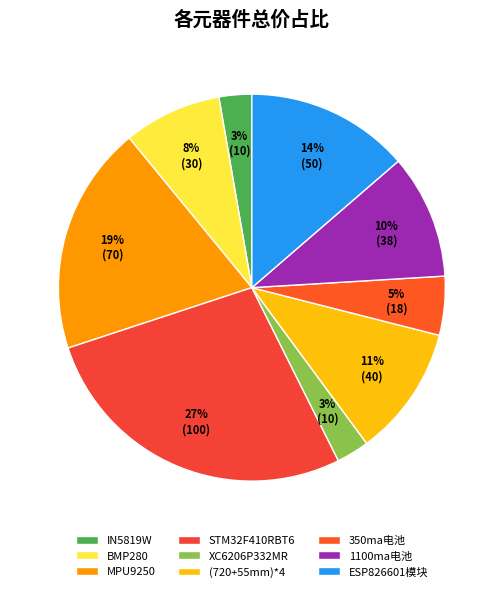

How many segments does this pie chart have?

9